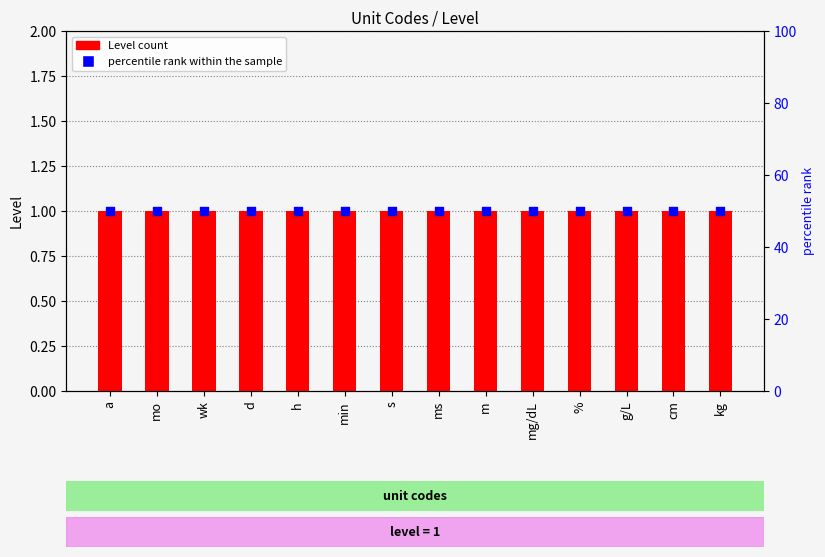

Is the value of Level at % greater than the value of percentile rank within the sample at d?

No